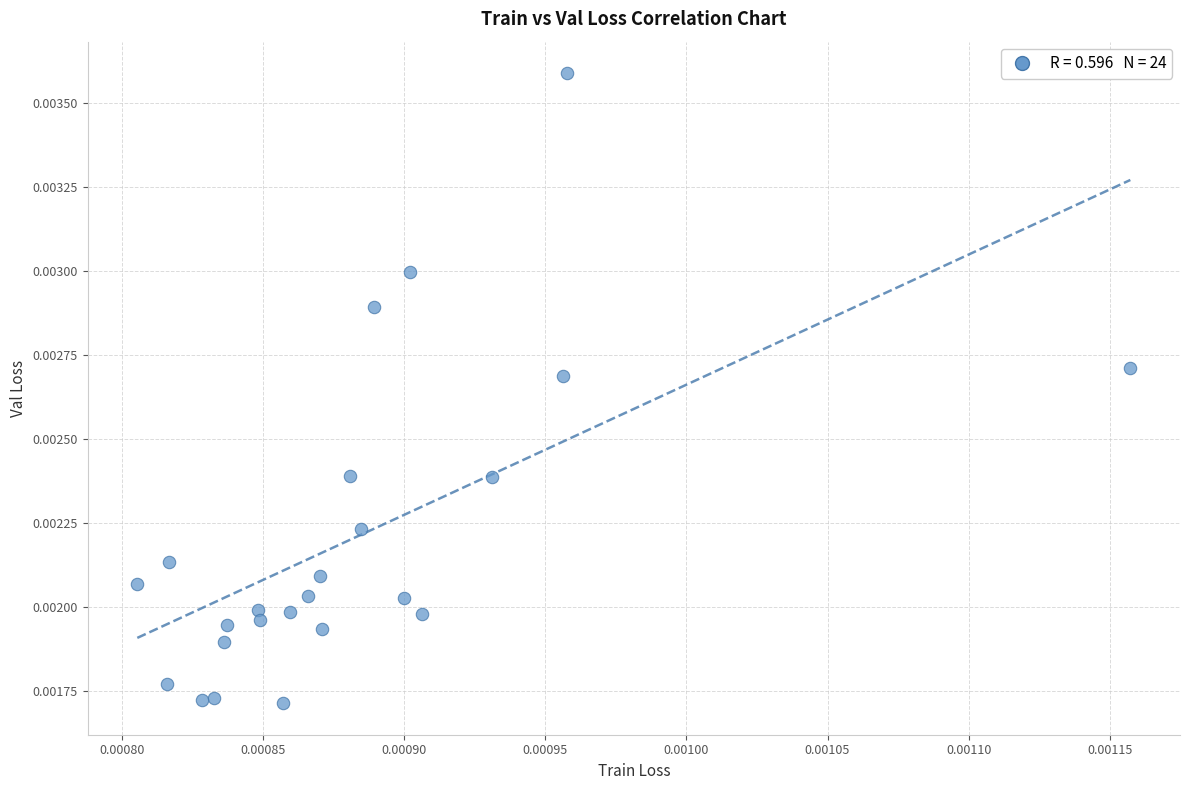

How many data points are displayed?

24